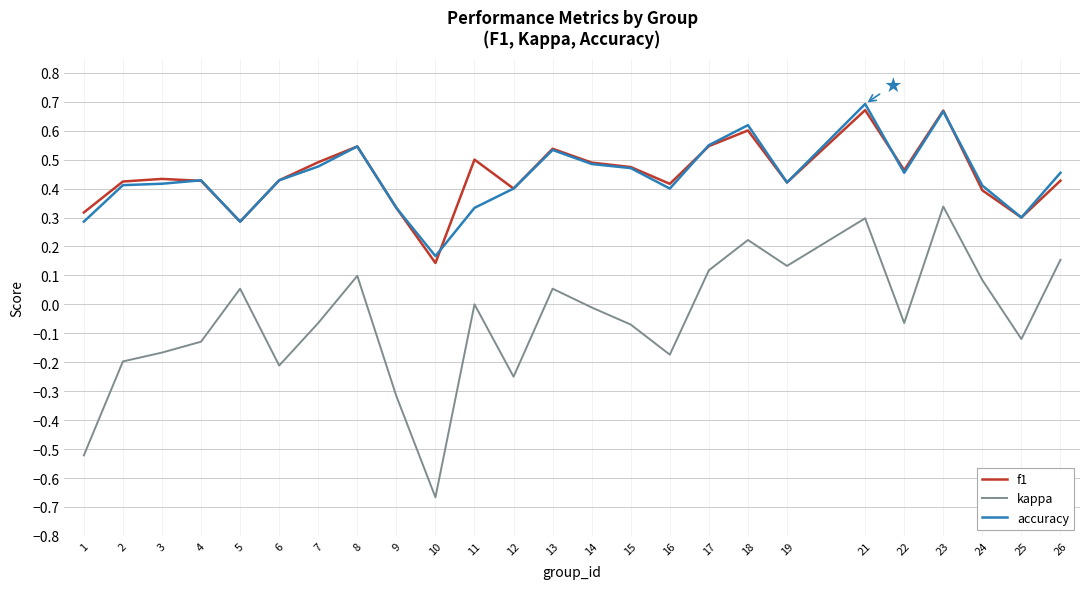

True or false: f1 has a value of 0.4 at 2.

True